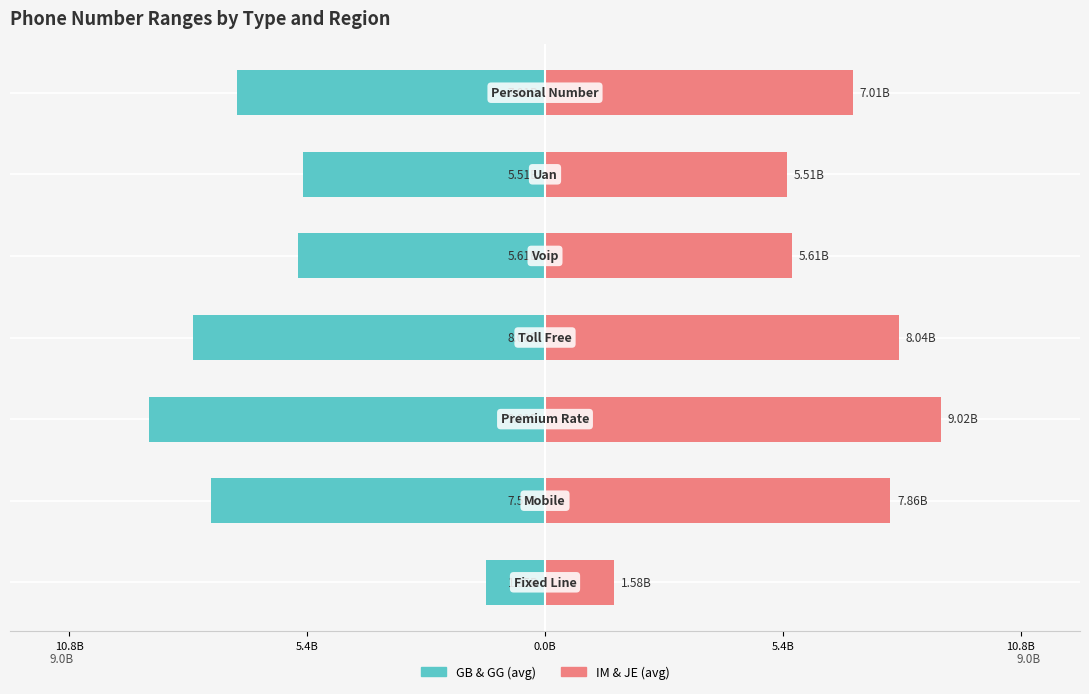

What is the difference between the maximum and minimum values in the IM & JE (avg) series?

7437569995.0